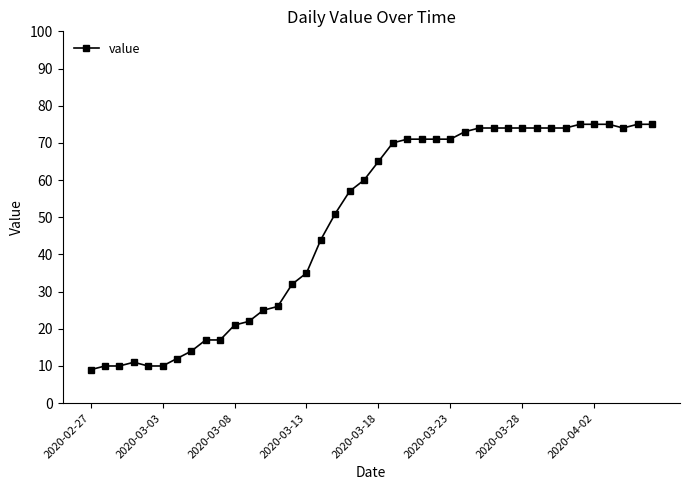

Reading right to left, what are all the values shown in this chart?

75	75	74	75	75	75	74	74	74	74	74	74	74	73	71	71	71	71	70	65	60	57	51	44	35	32	26	25	22	21	17	17	14	12	10	10	11	10	10	9